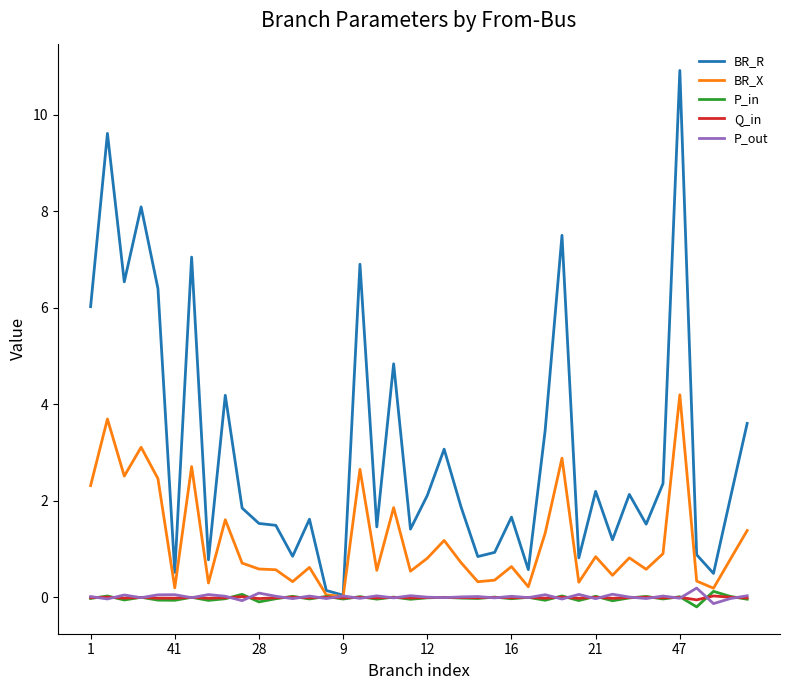

How many interior local peaks does the Q_in series have?

16